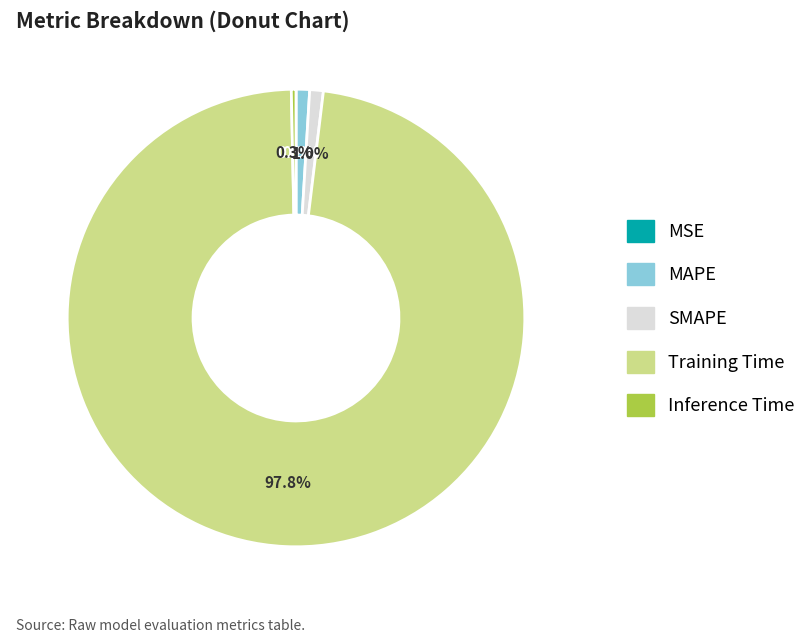

To the nearest percent, what is the difference between the largest and smallest slice percentages?

98%